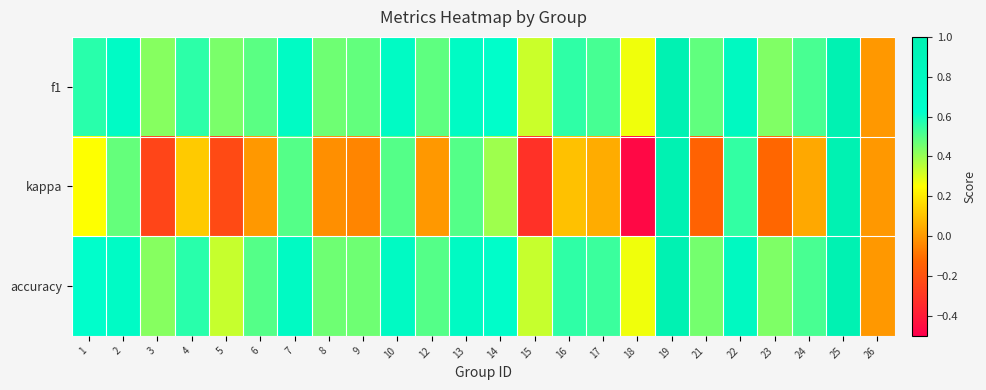

Which series has the largest total across all categories?

accuracy